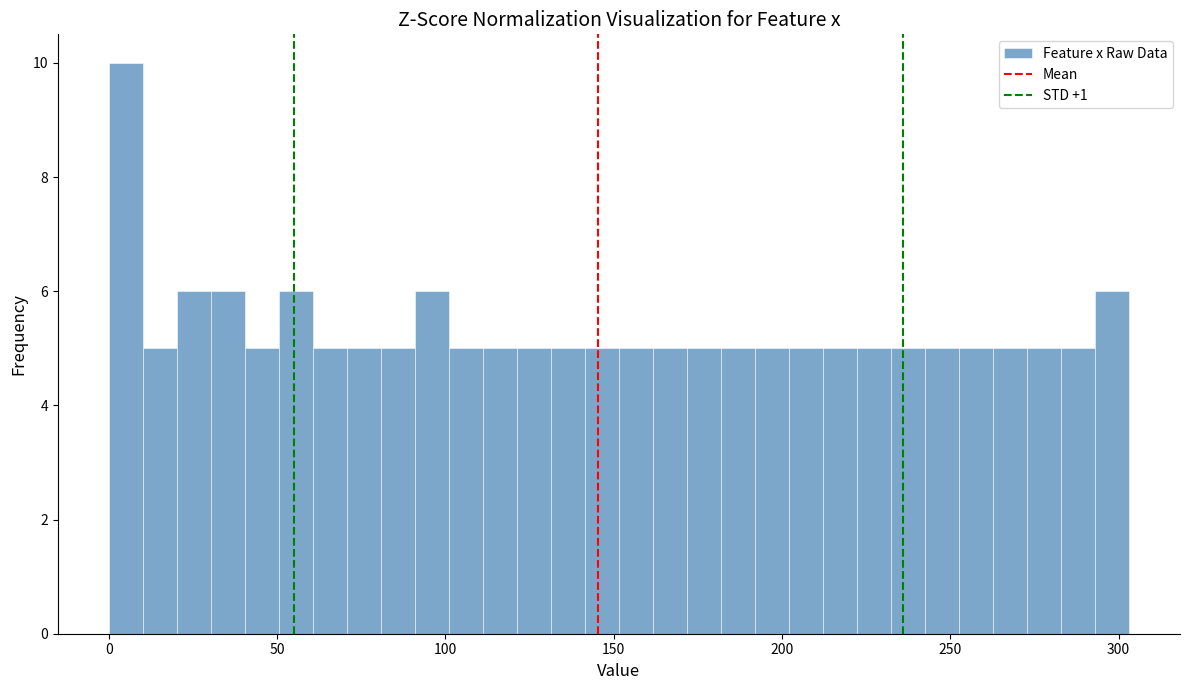

Around what value on the x-axis is the tallest bar? Give the approximate position of its centre, as read against the axis.

5